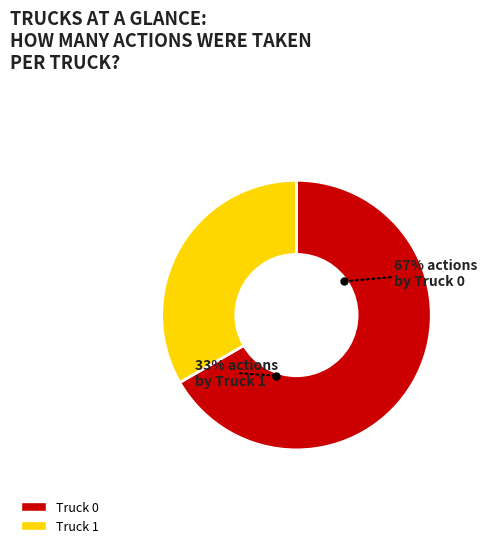

What portion of the pie excludes Truck 1?

66.7%